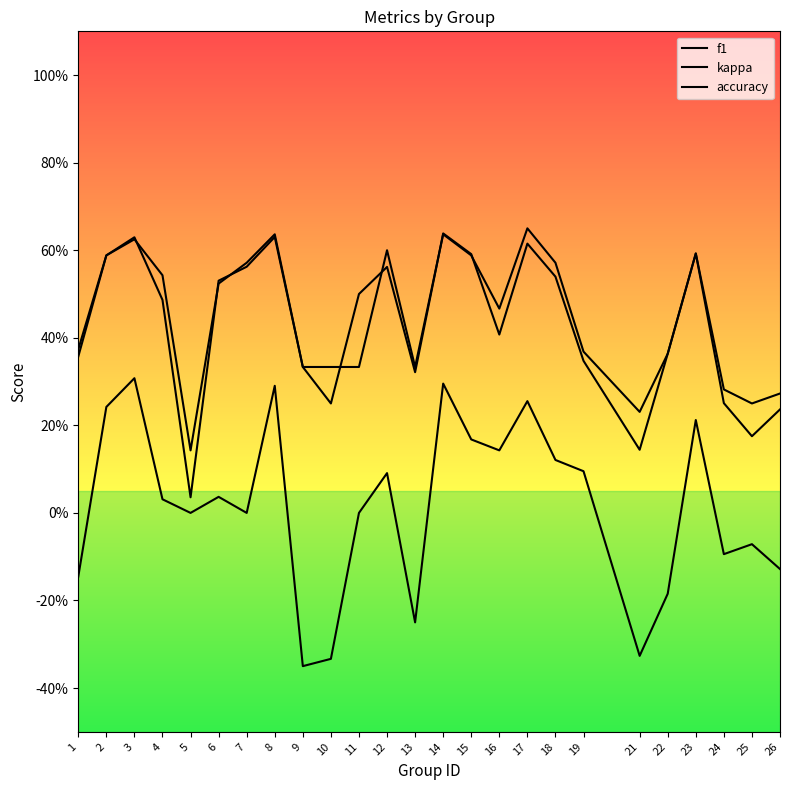

True or false: kappa has a value of -0.0 at 26.

False